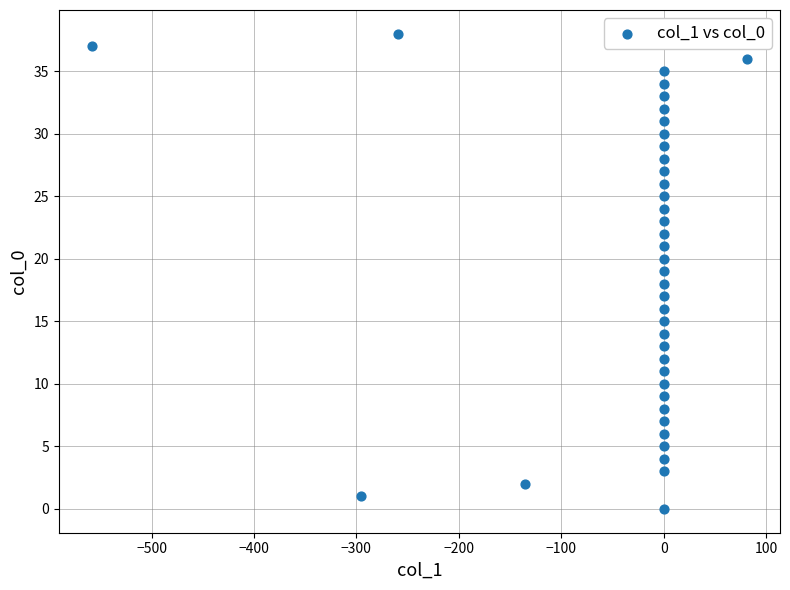

What is the range of Y values (max minus min)?

38